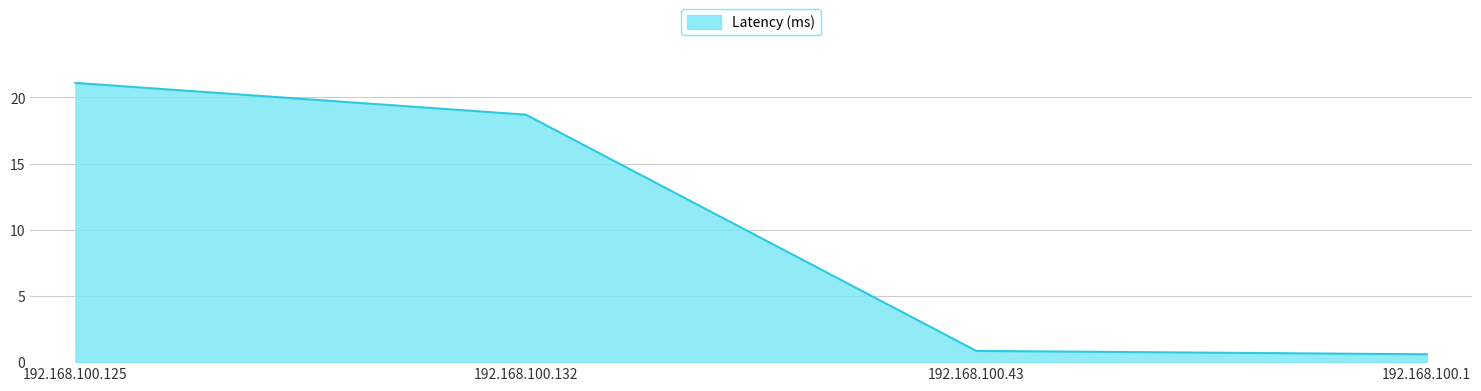

Rank the categories by value from highest to lowest.

192.168.100.125, 192.168.100.132, 192.168.100.43, 192.168.100.1